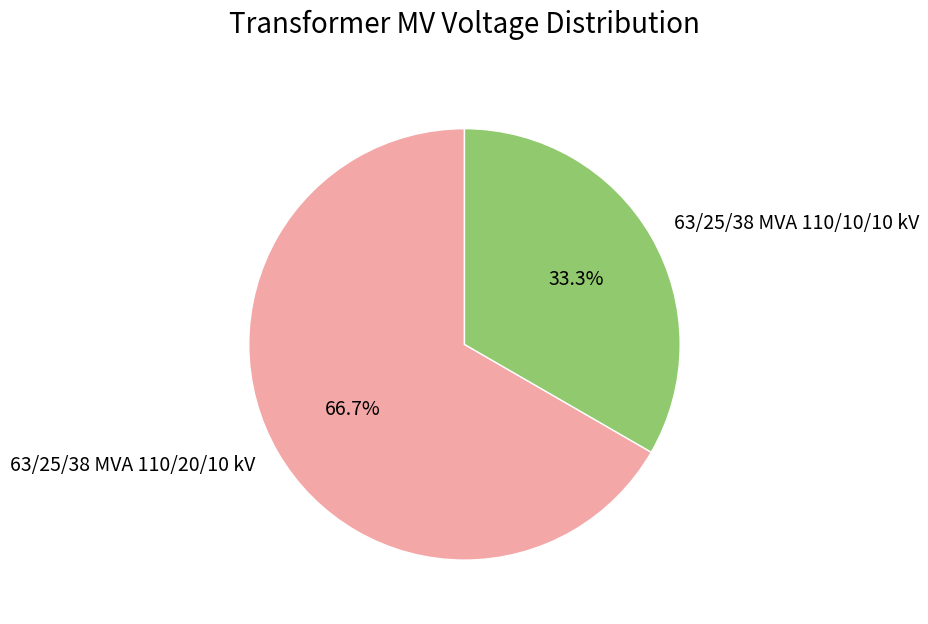

To the nearest percent, what is the difference between the 63/25/38 MVA 110/20/10 kV and 63/25/38 MVA 110/10/10 kV slice percentages?

33%